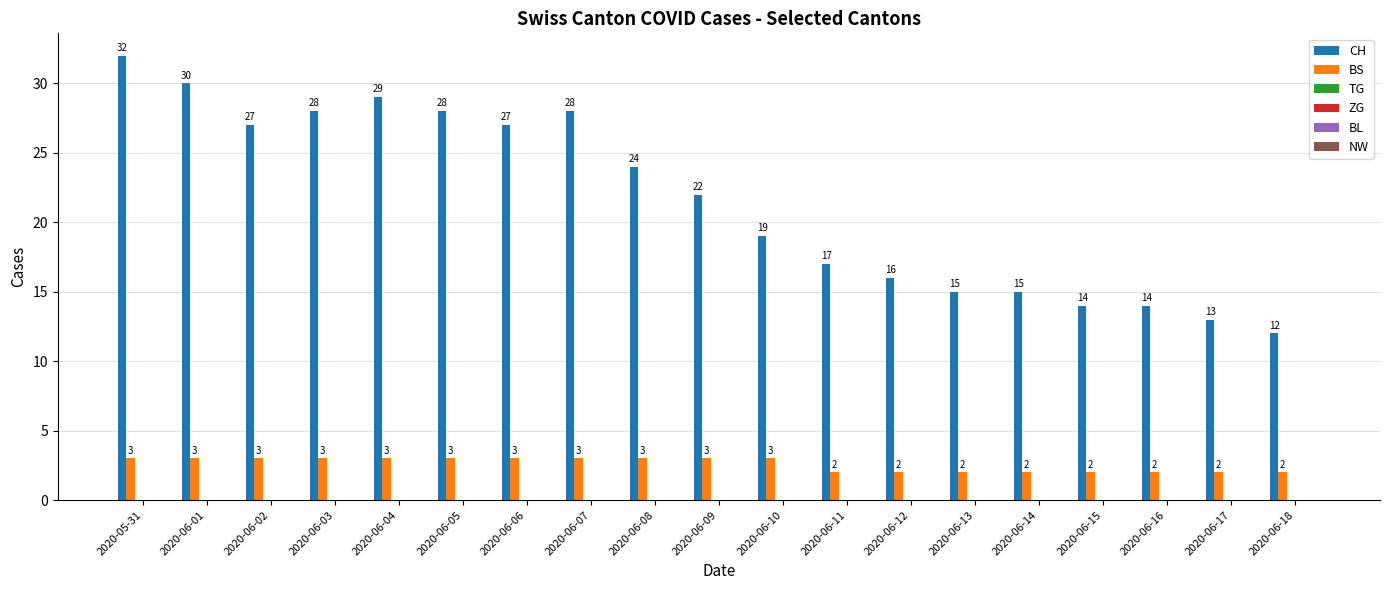

How many bars are there in each group?

2